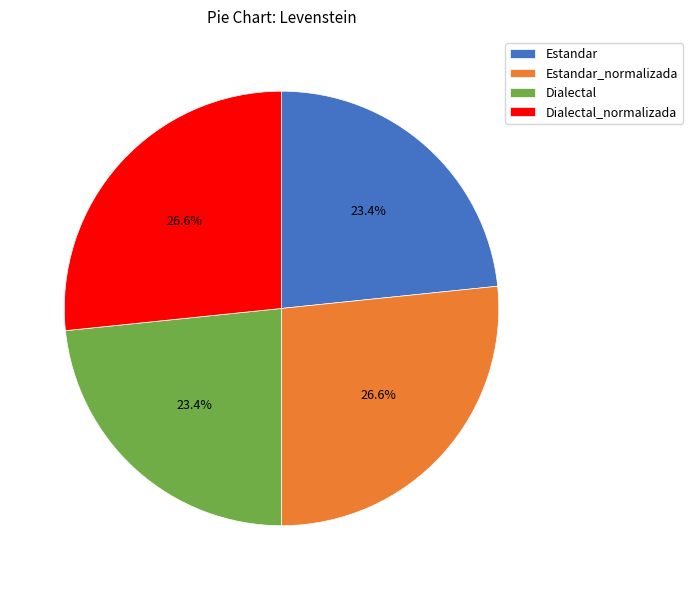

Combined, what portion of the pie is Estandar and Dialectal_normalizada?

50.0%